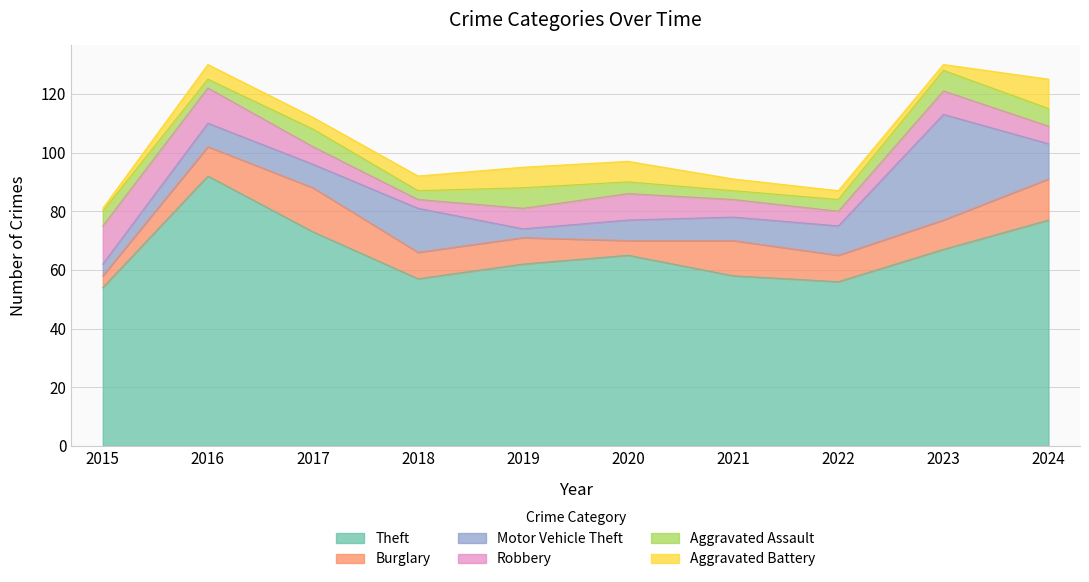

Is it true that Robbery equals 10 at 2021?

False